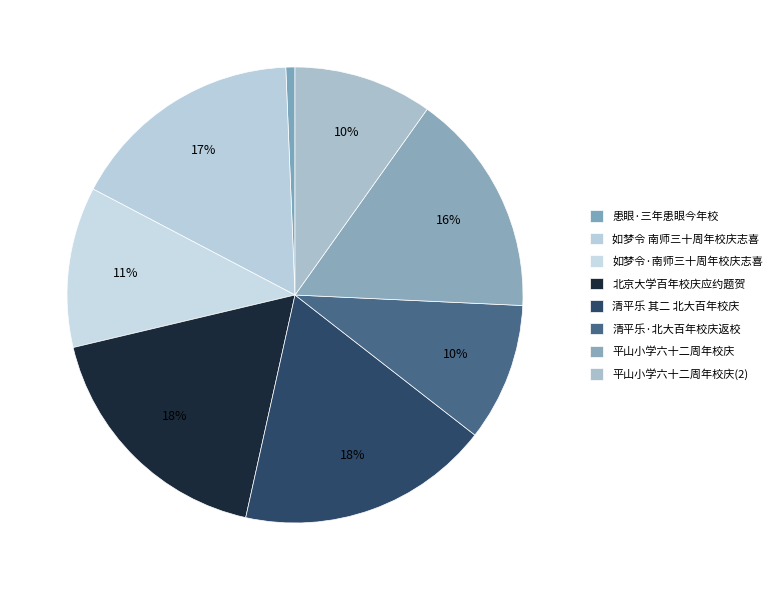

Rank the categories by value from highest to lowest.

清平乐 其二 北大百年校庆返校，赋赠同班返校诸同学, 北京大学百年校庆应约题贺, 如梦令 南师三十周年校庆志喜, 平山小学六十二周年校庆, 如梦令·南师三十周年校庆志喜, 平山小学六十二周年校庆 , 清平乐·北大百年校庆返校赋赠同班返校诸同学, 患眼·三年患眼今年校